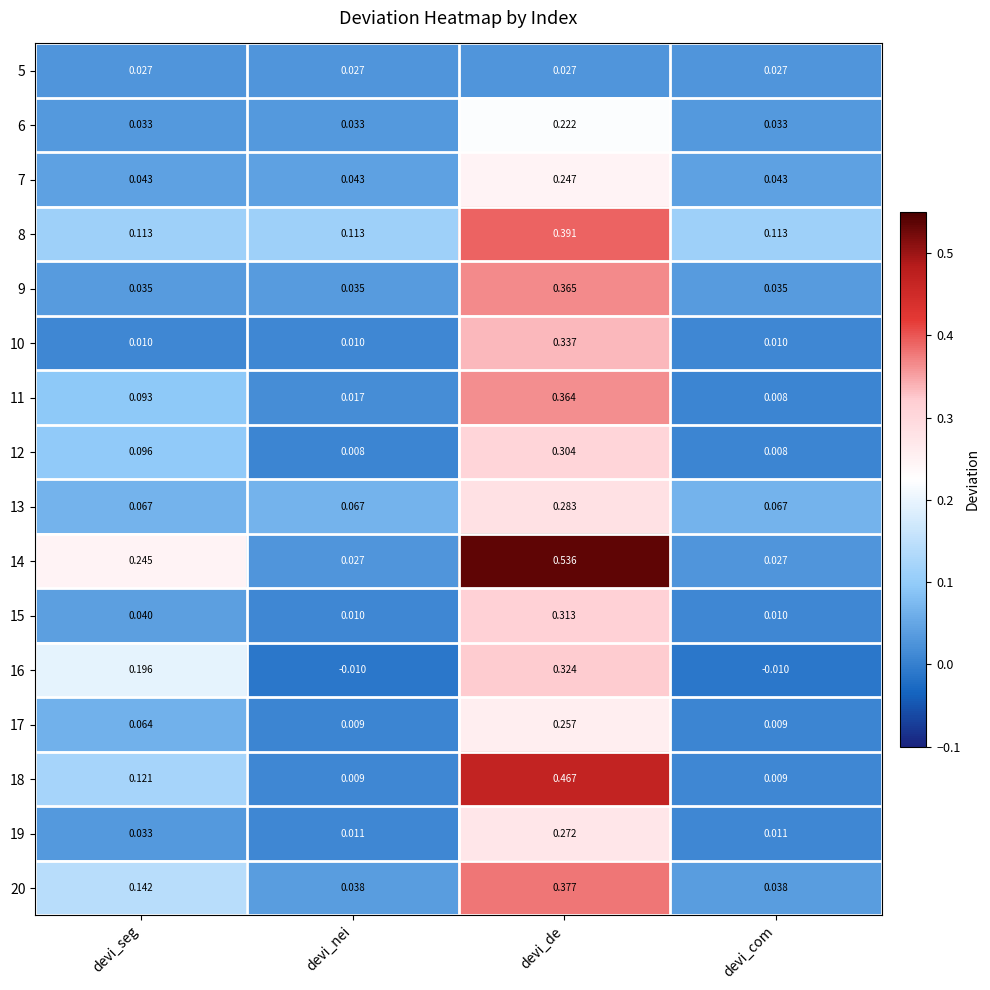

Which category has the highest value in the 18 series?

devi_de